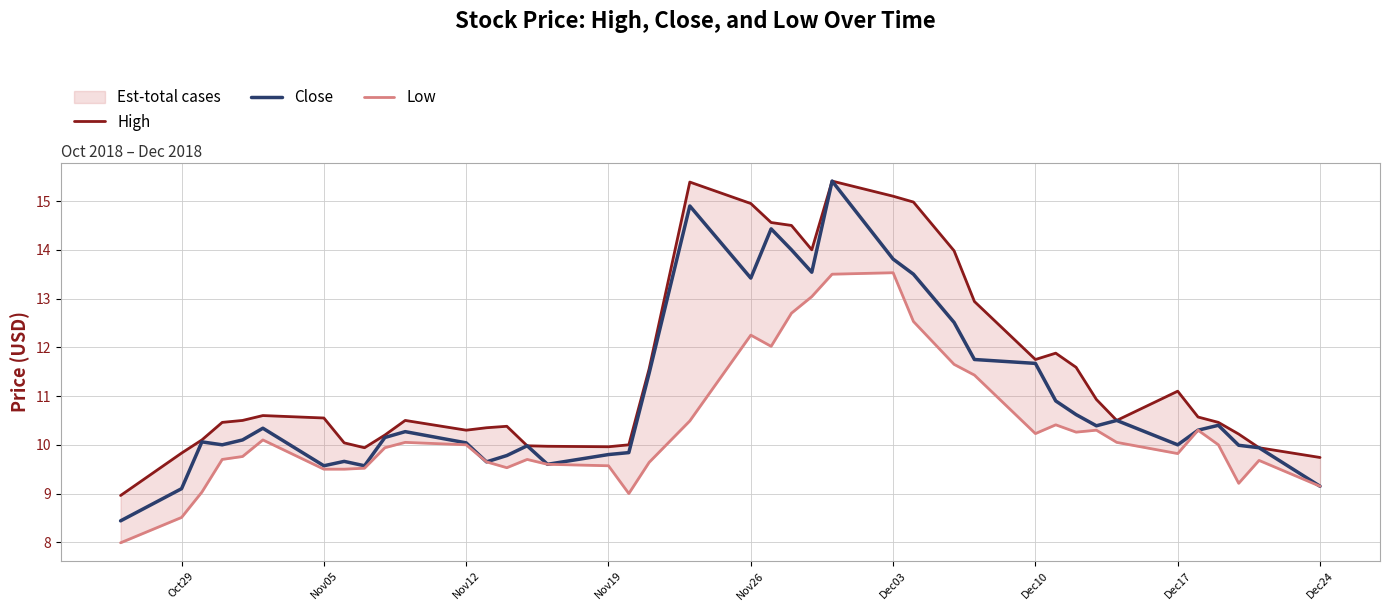

Which series has the largest total across all categories?

High